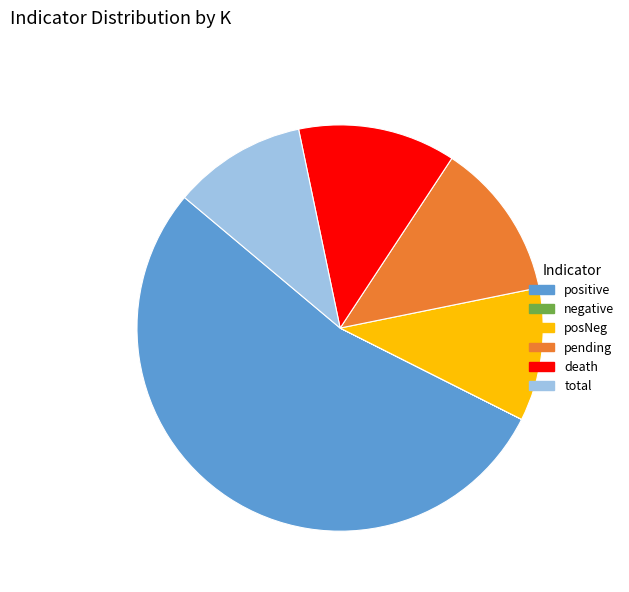

Which category accounts for the majority?

positive